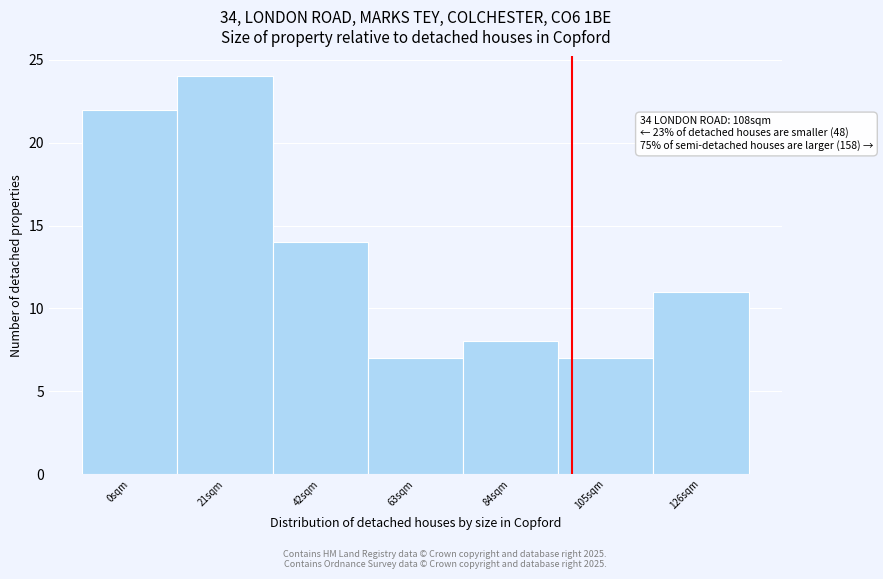

Reading right to left, extract all data points from this chart.

11	7	8	7	14	24	22